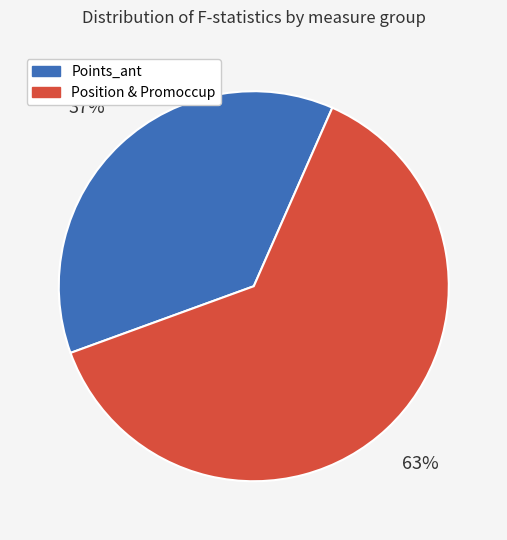

Is there a majority slice in this chart?

Yes